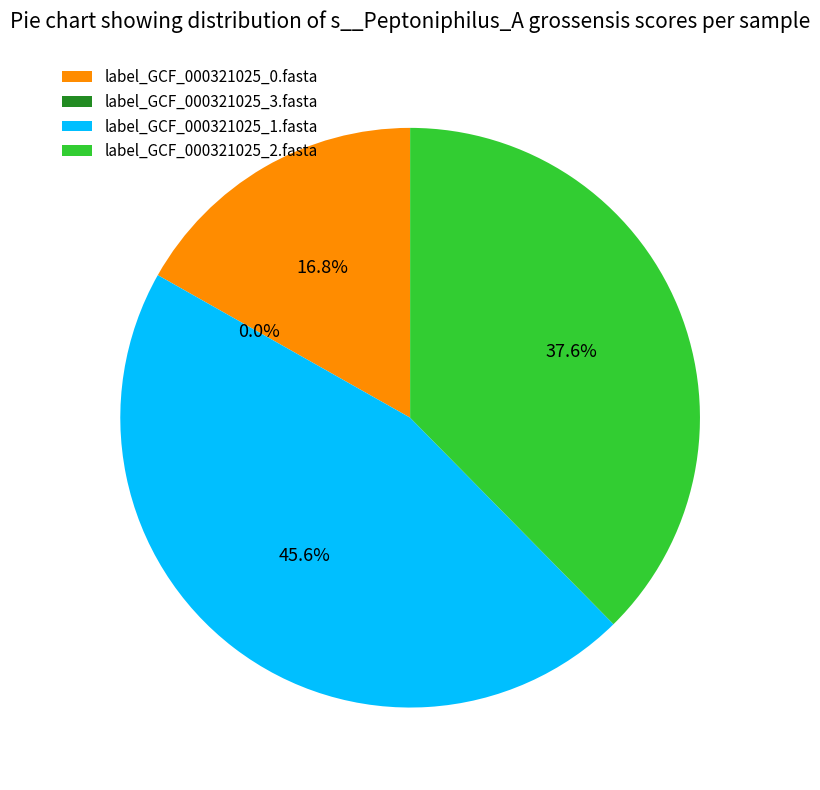

Is it true that label_GCF_000321025_1.fasta is 46% of the pie?

True